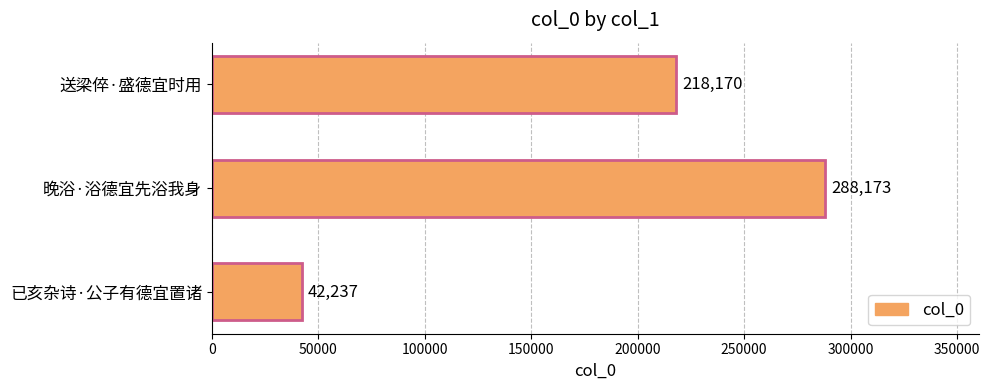

What is the change in value from 送梁倅·盛德宜时用 to 晚浴·浴德宜先浴我身?

+70003